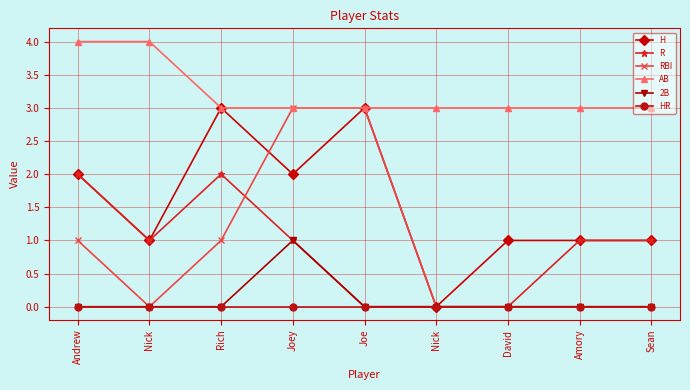

Does the chart have visible grid lines?

Yes